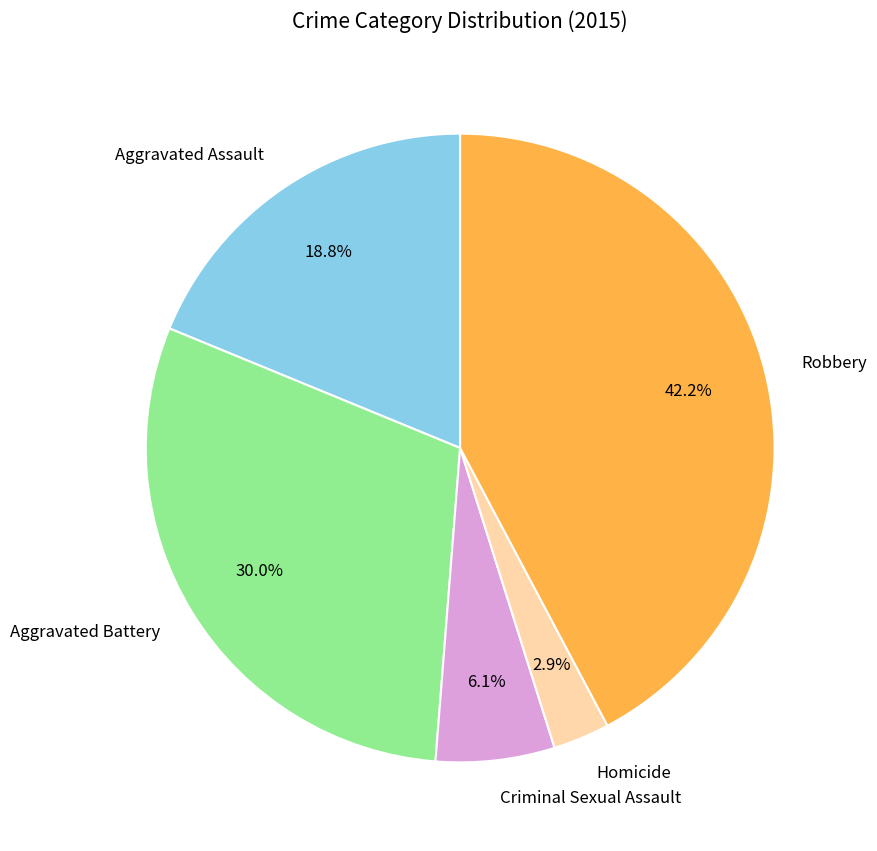

How many segments does this pie chart have?

5